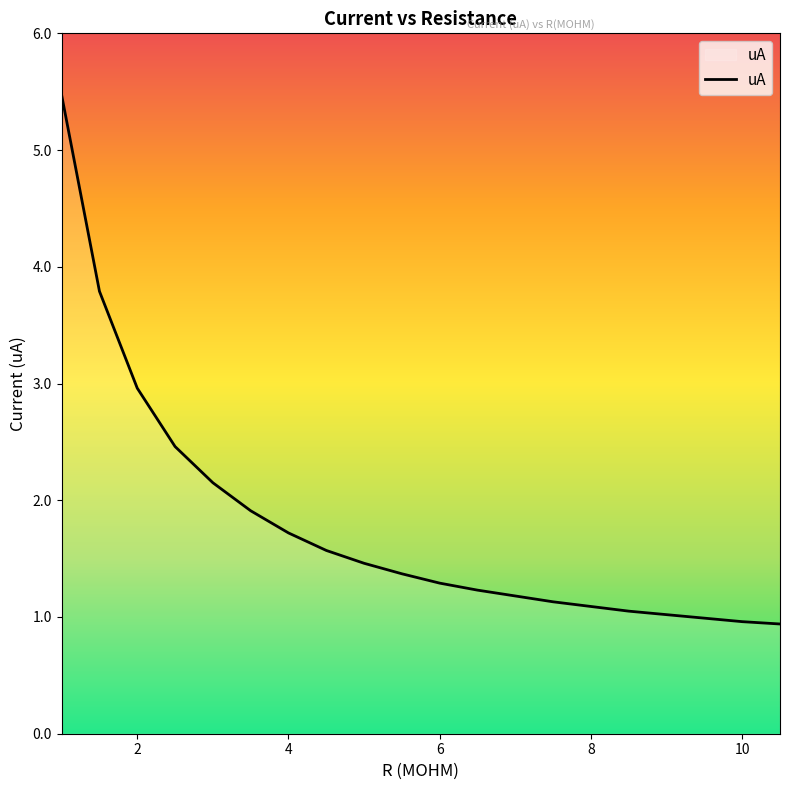

What is the smallest value displayed?

0.9